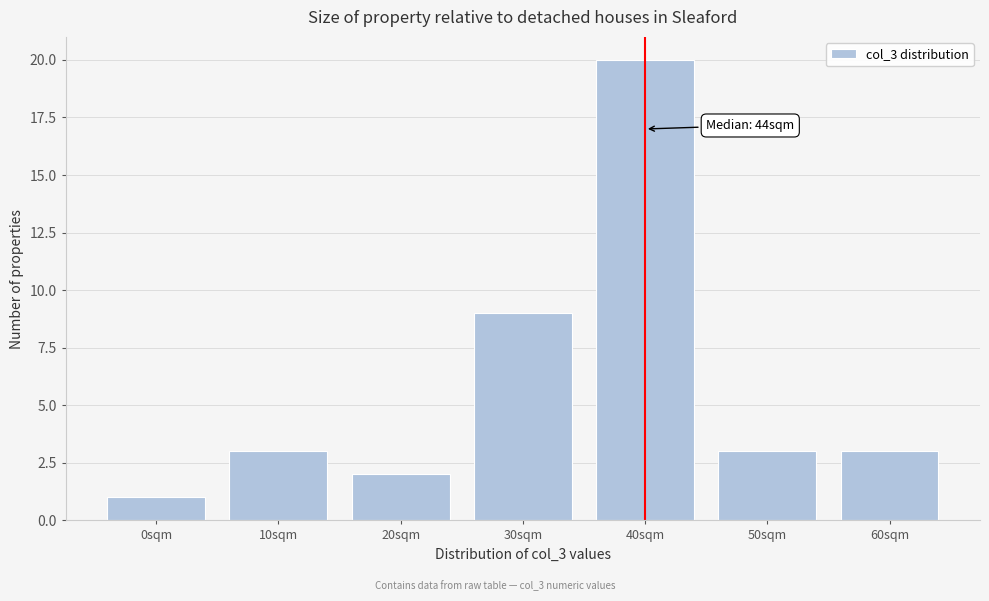

Reading left to right, extract all data points from this chart.

0sqm=1	10sqm=3	20sqm=2	30sqm=9	40sqm=20	50sqm=3	60sqm=3